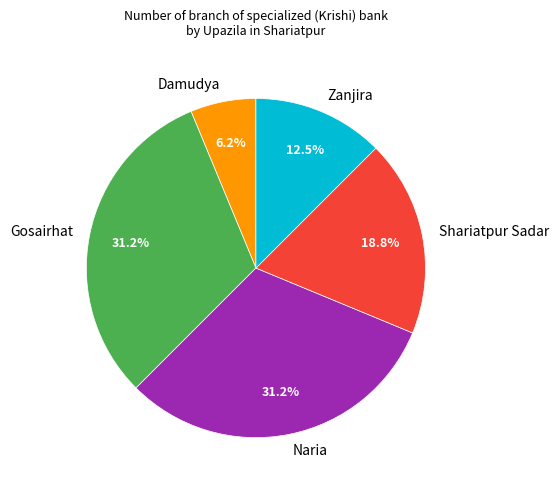

What portion of the pie excludes Gosairhat?

68.8%